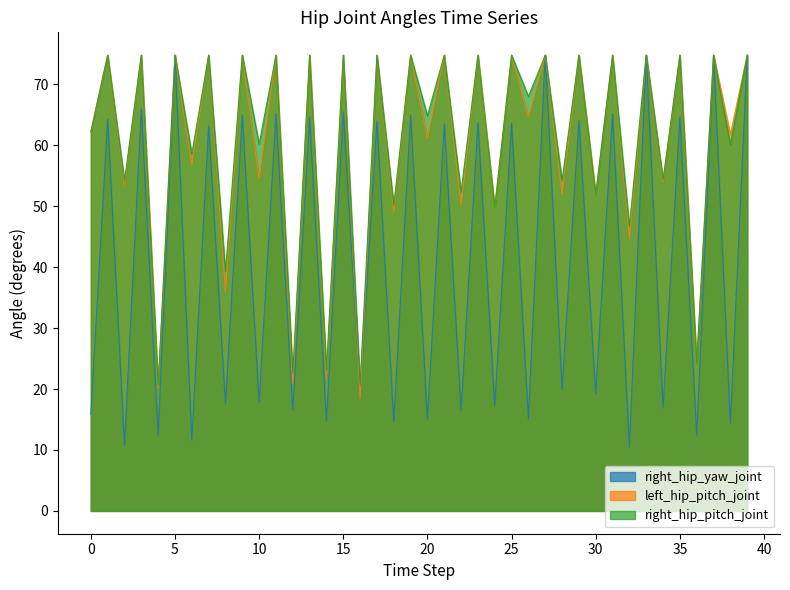

What is the highest value of the left_hip_pitch_joint series?

74.8